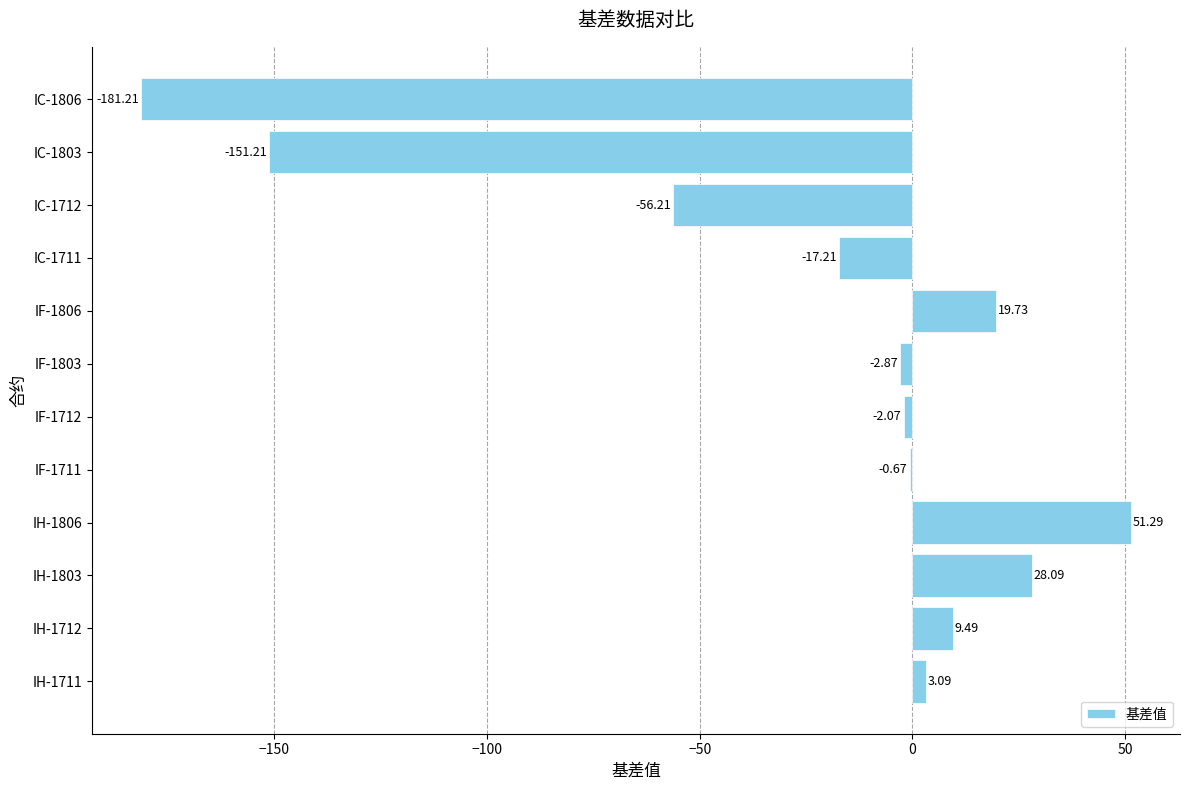

What is the change in value from IF-1711 to IC-1803?

-150.5